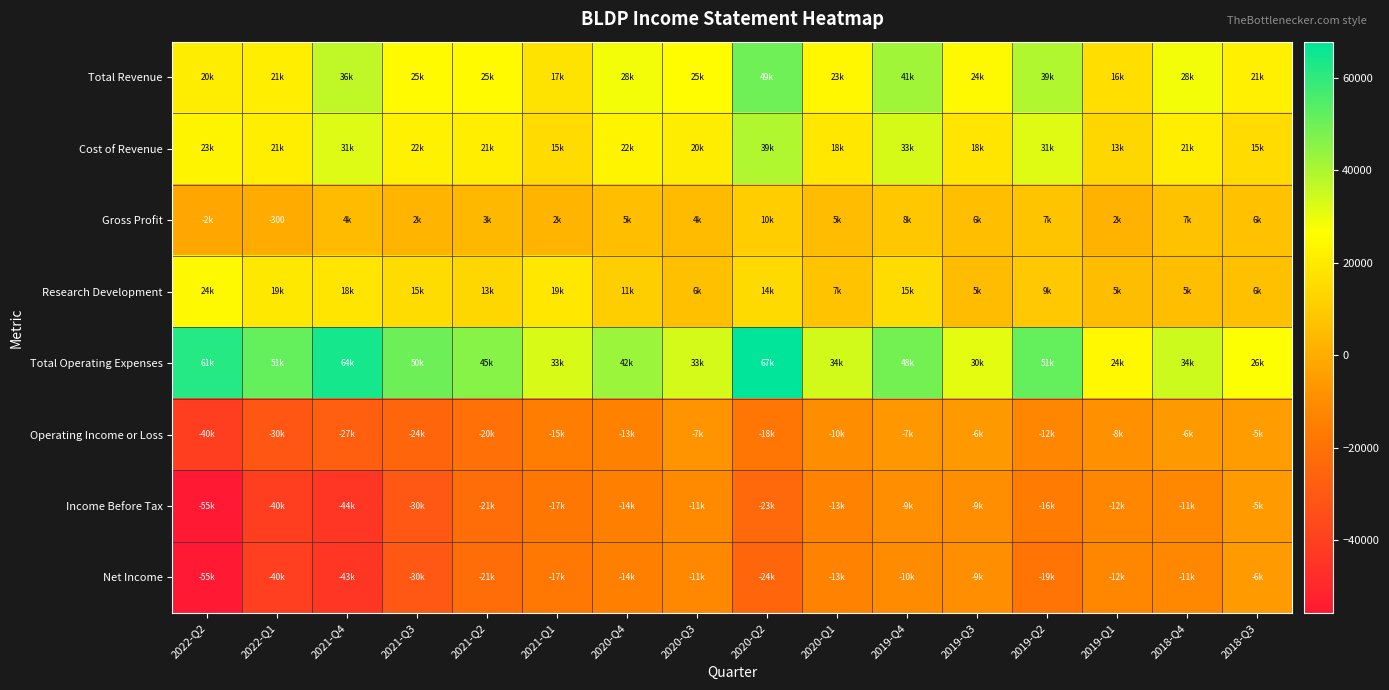

Is it true that Total Revenue equals 25600 at 2020-Q3?

True